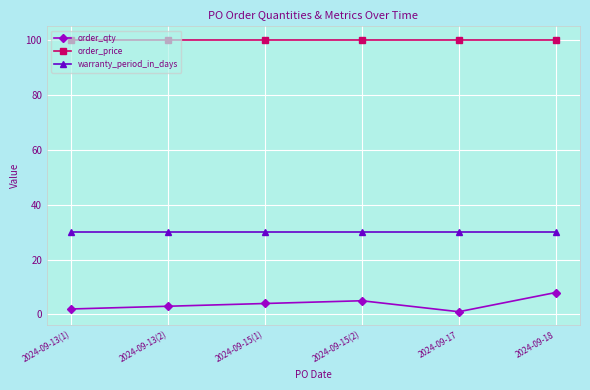

The value of order_price at 2024-09-18 is 135. True or false?

False